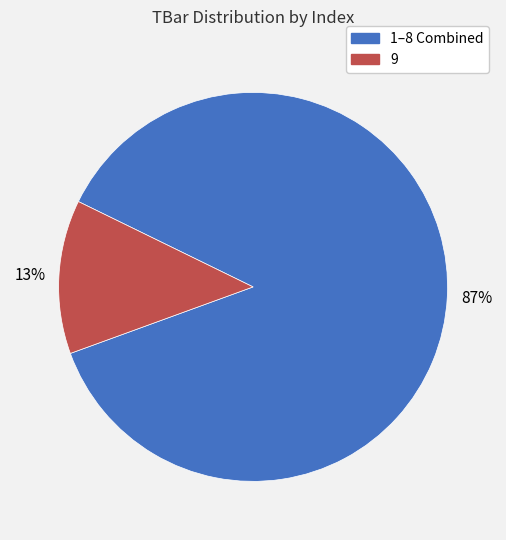

To the nearest percent, what is the average slice percentage?

50%